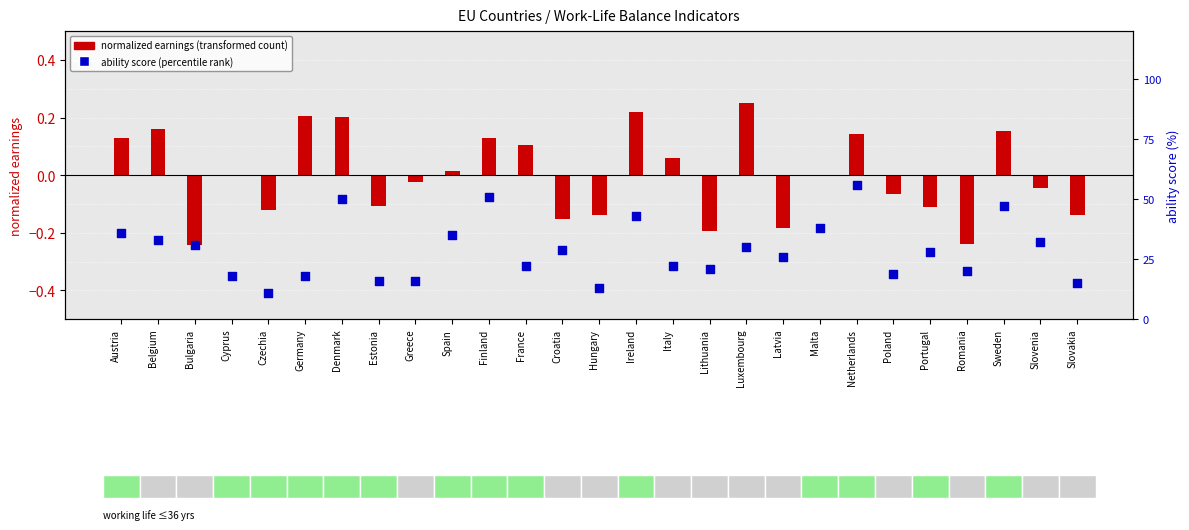

Is the value of normalized earnings (transformed count) at Slovenia greater than the value of ability score (percentile rank) at Denmark?

No